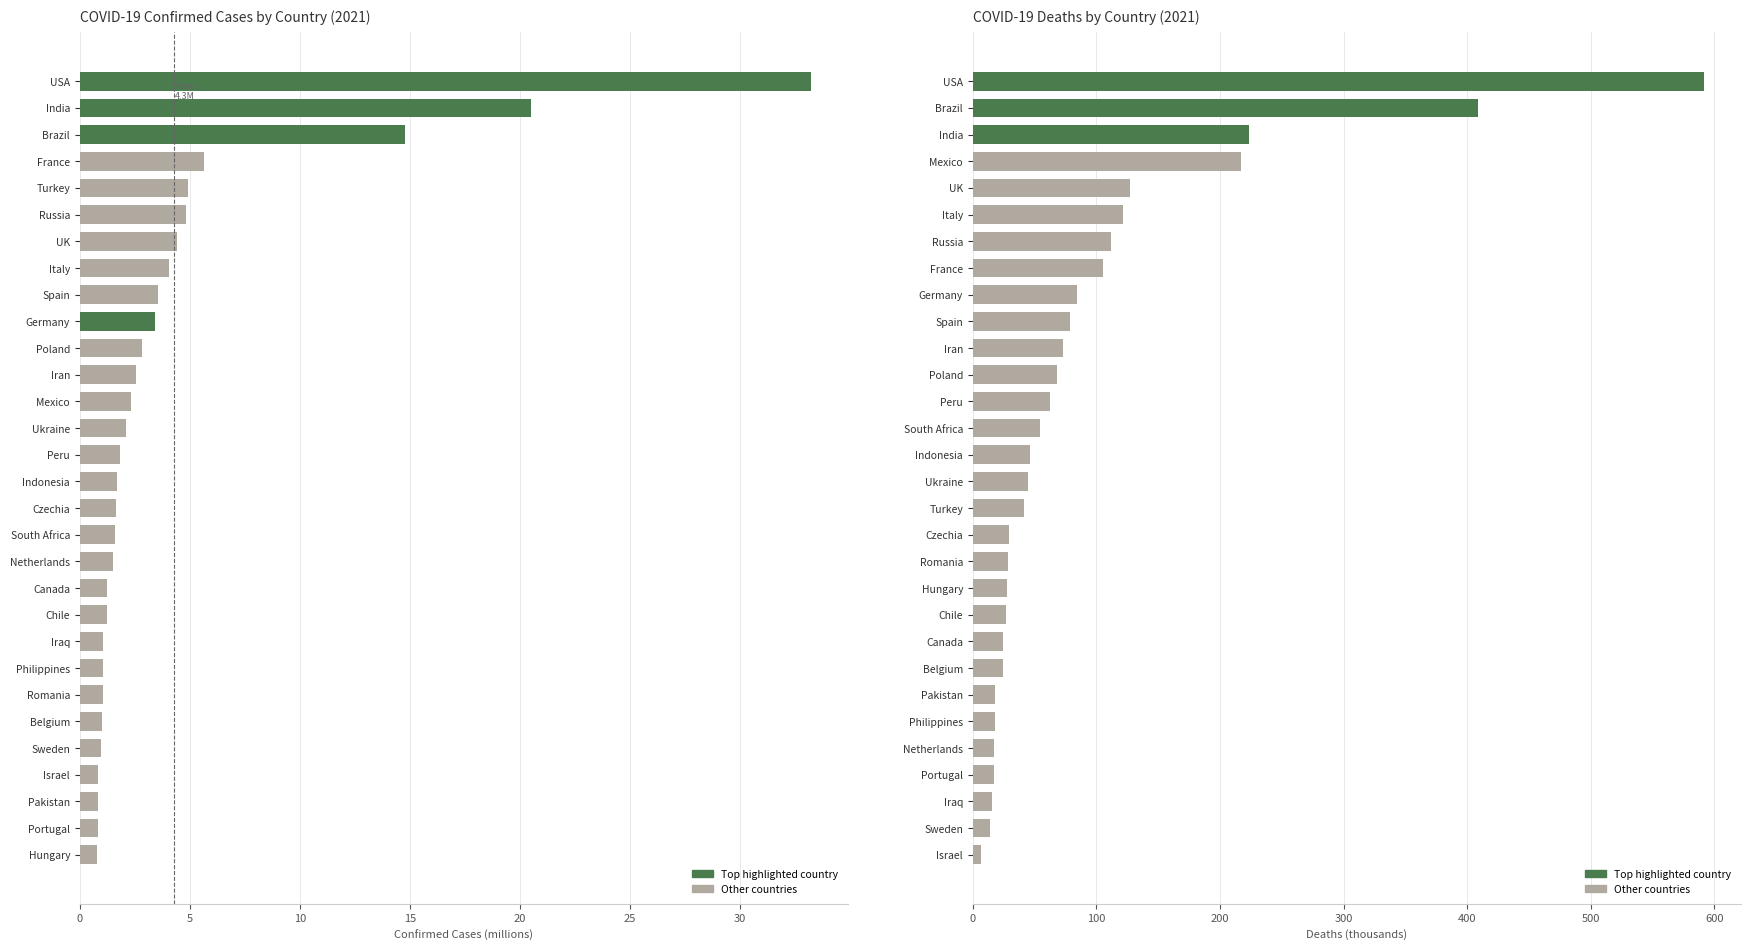

Rank the series by their maximum value, from highest to lowest.

Deaths, Confirmed Cases